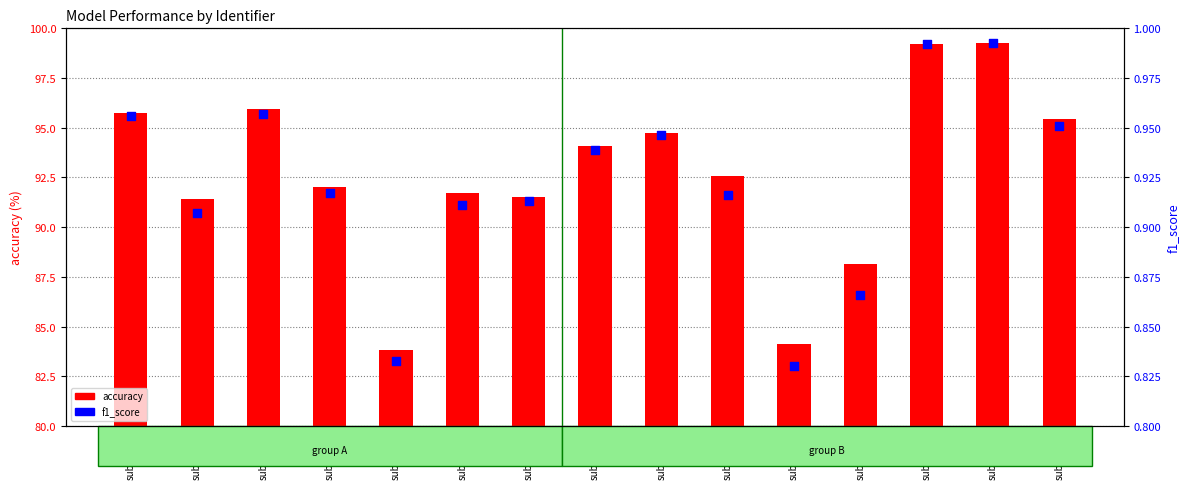

Which series has the largest Y range (max minus min)?

accuracy